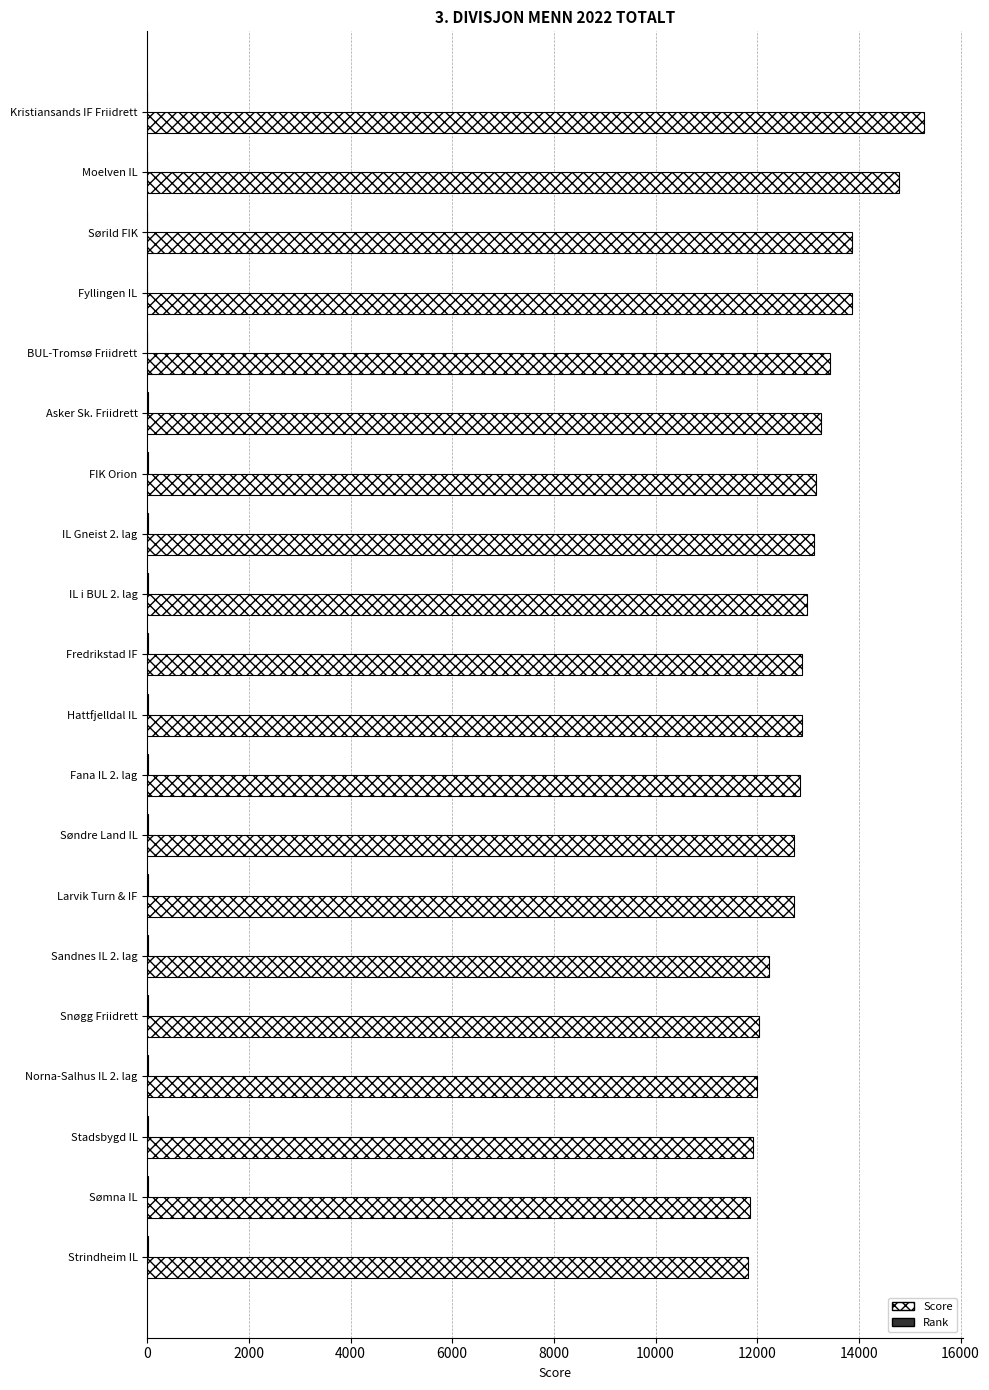

Which series has the largest total across all categories?

Score